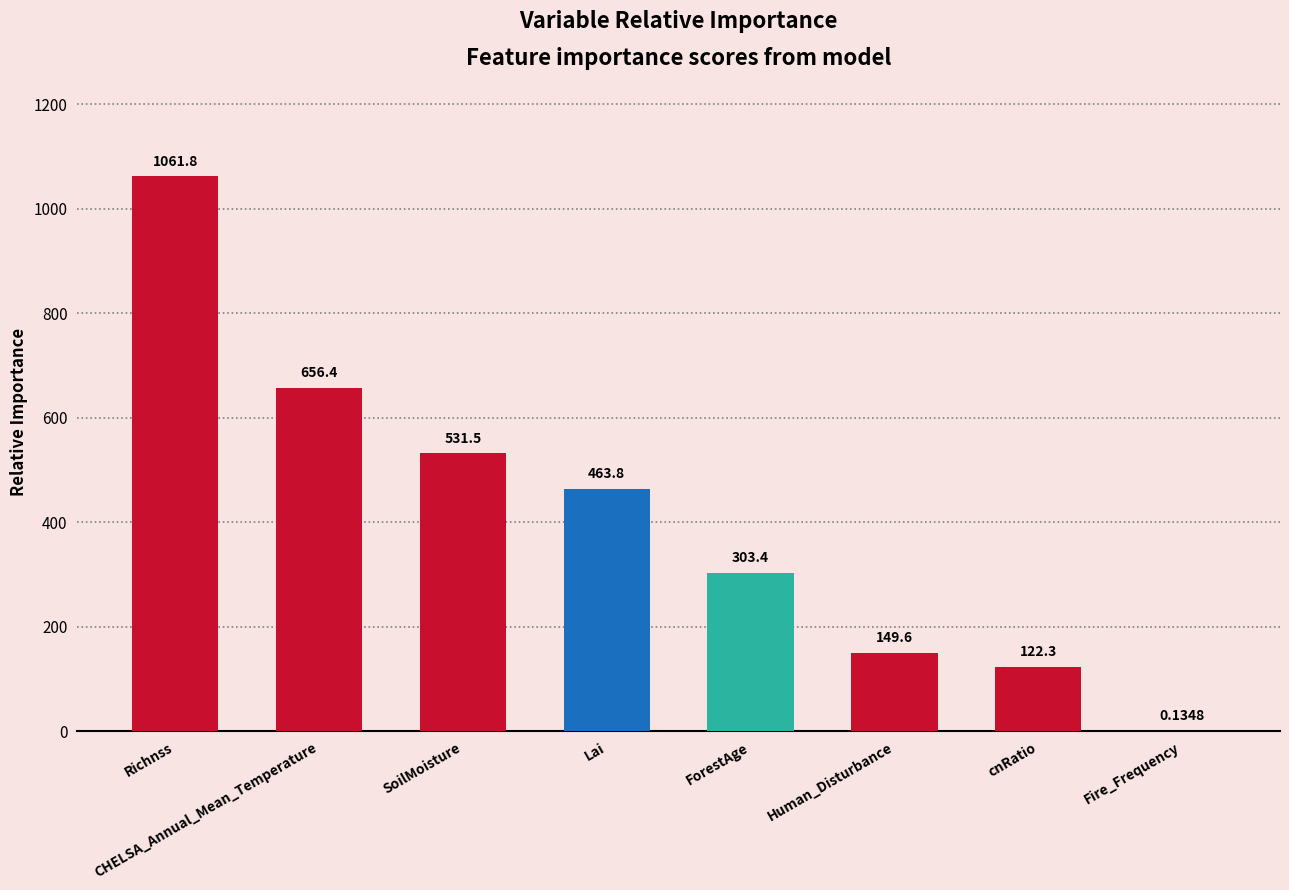

True or false: the data shows 83.6 at cnRatio.

False